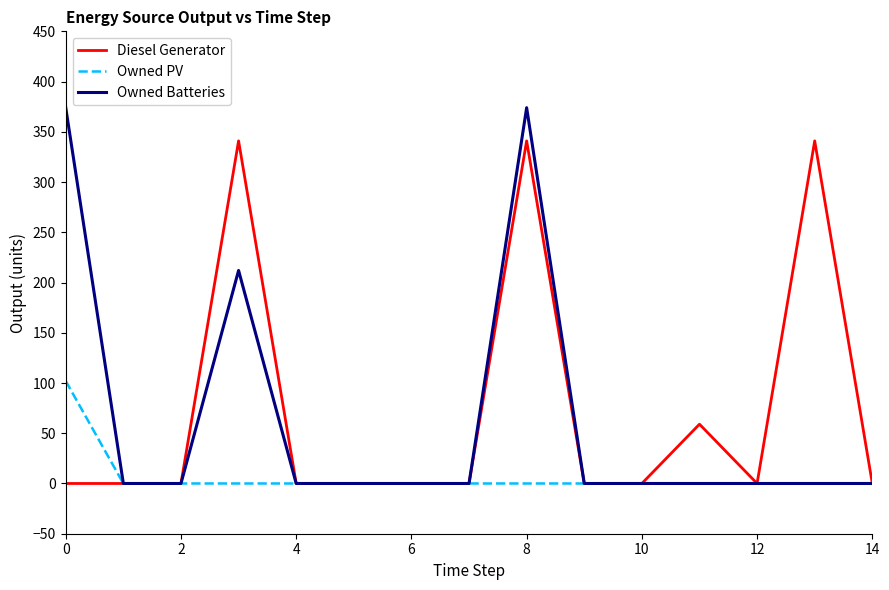

How many lines are shown in the chart?

3